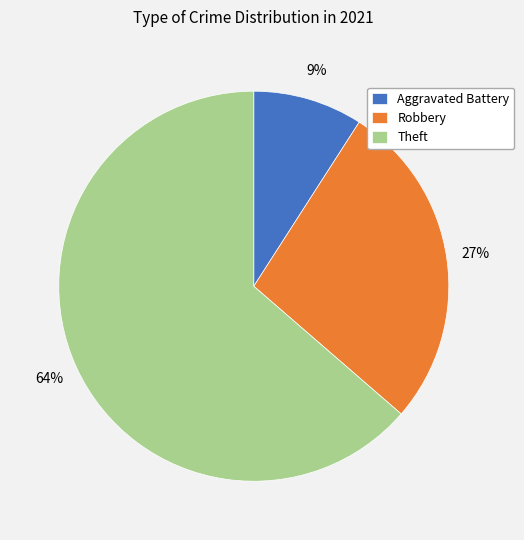

Count the number of slices in the pie.

3